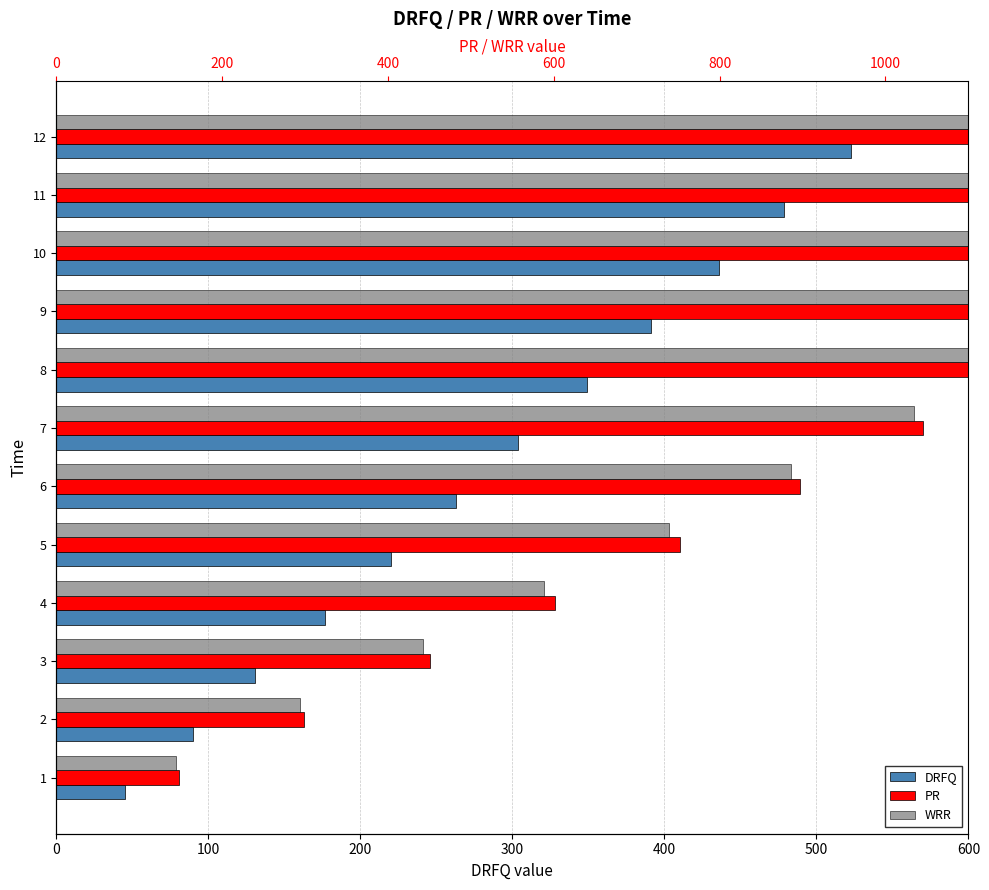

How many values in the WRR series exceed 564?

5